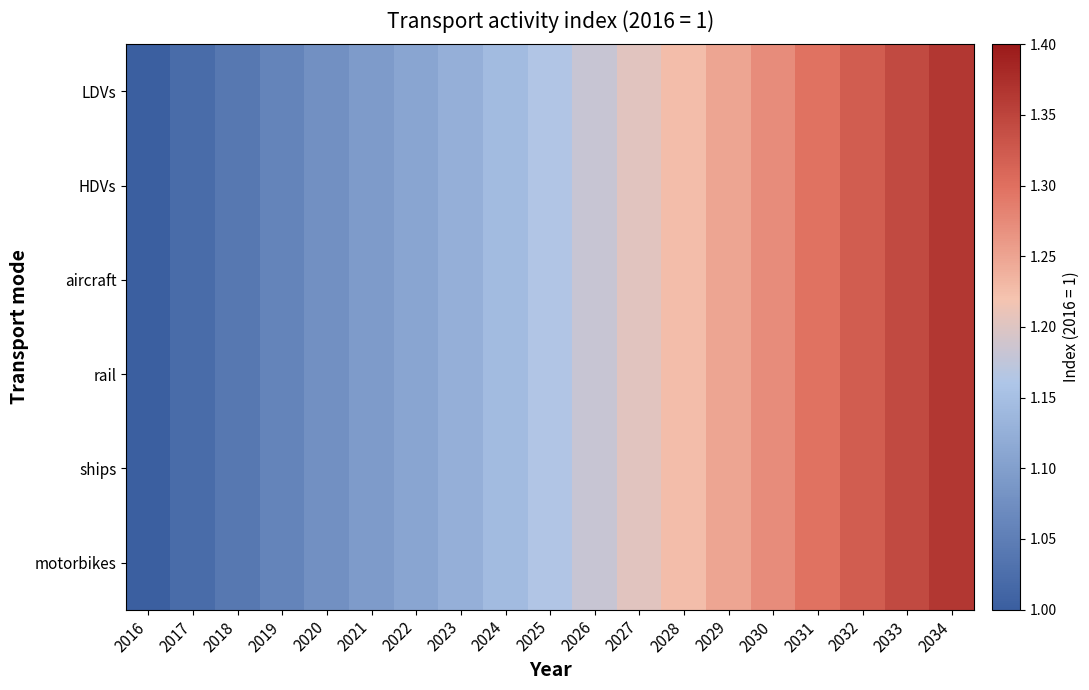

List the series in order of their peak value, highest first.

LDVs, HDVs, aircraft, rail, ships, motorbikes